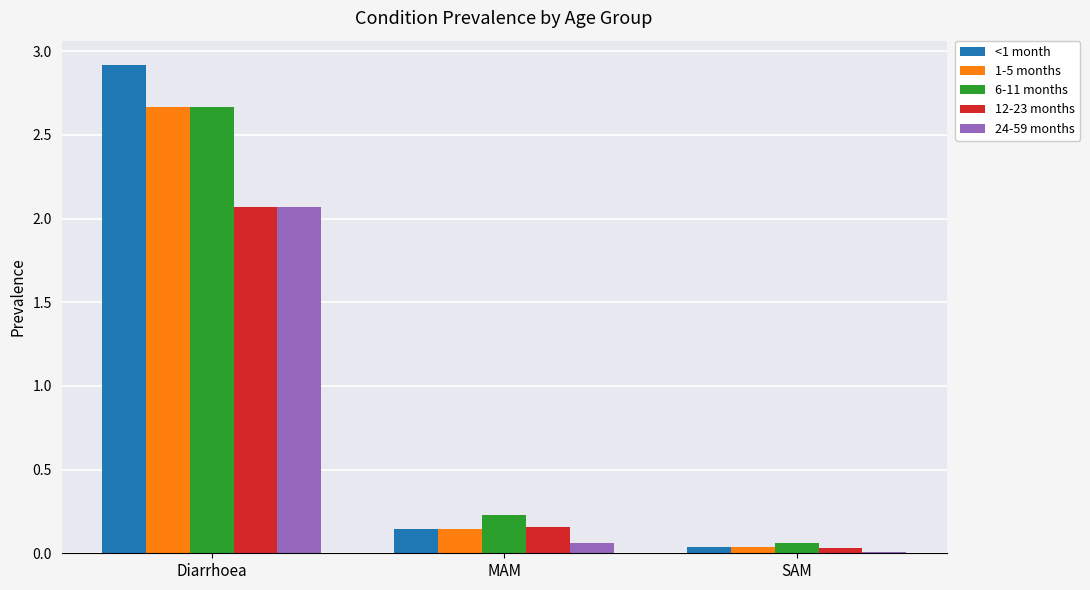

Which series has the largest total across all categories?

<1 month